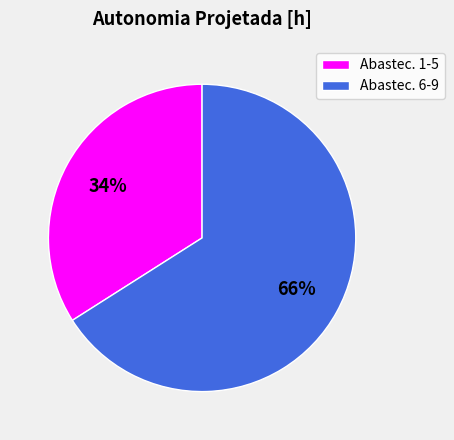

Rank the categories by value from lowest to highest.

Abastec. 1-5, Abastec. 6-9